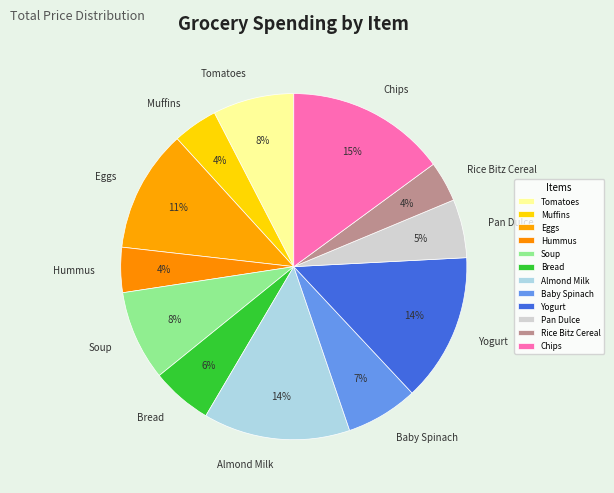

True or false: Muffins accounts for 18% of the total.

False